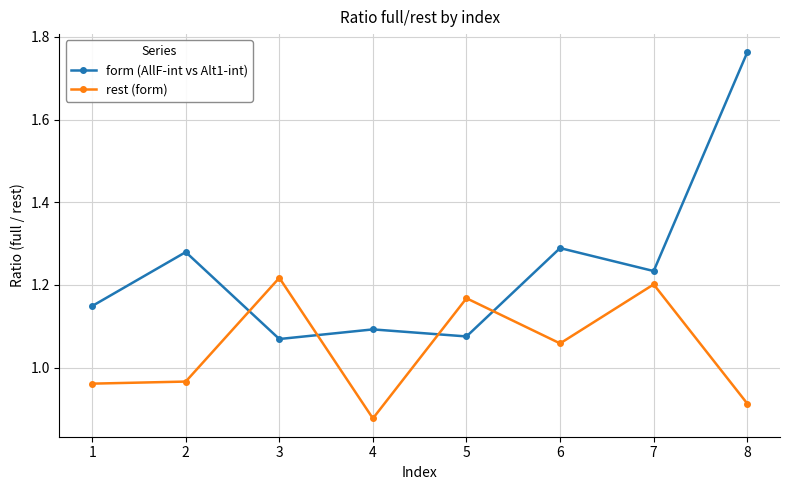

The value of form (AllF-int vs Alt1-int) at 8 is 0.8. True or false?

False